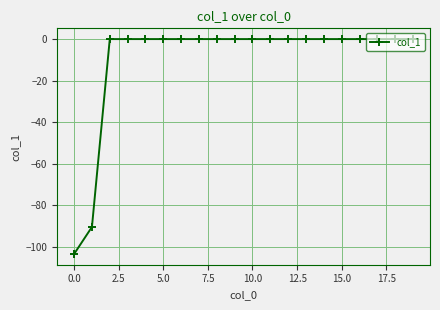

What is the difference between the maximum and minimum values?

103.4